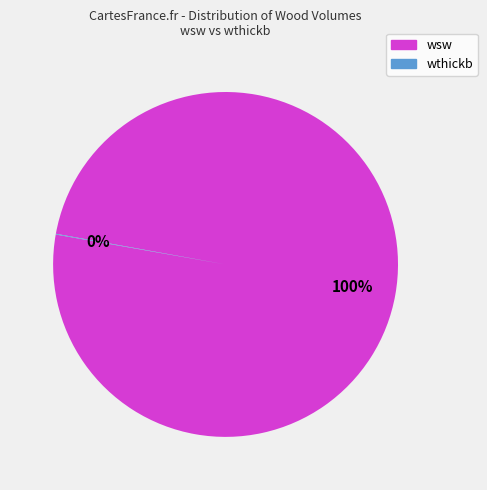

Which slice is the largest?

wsw